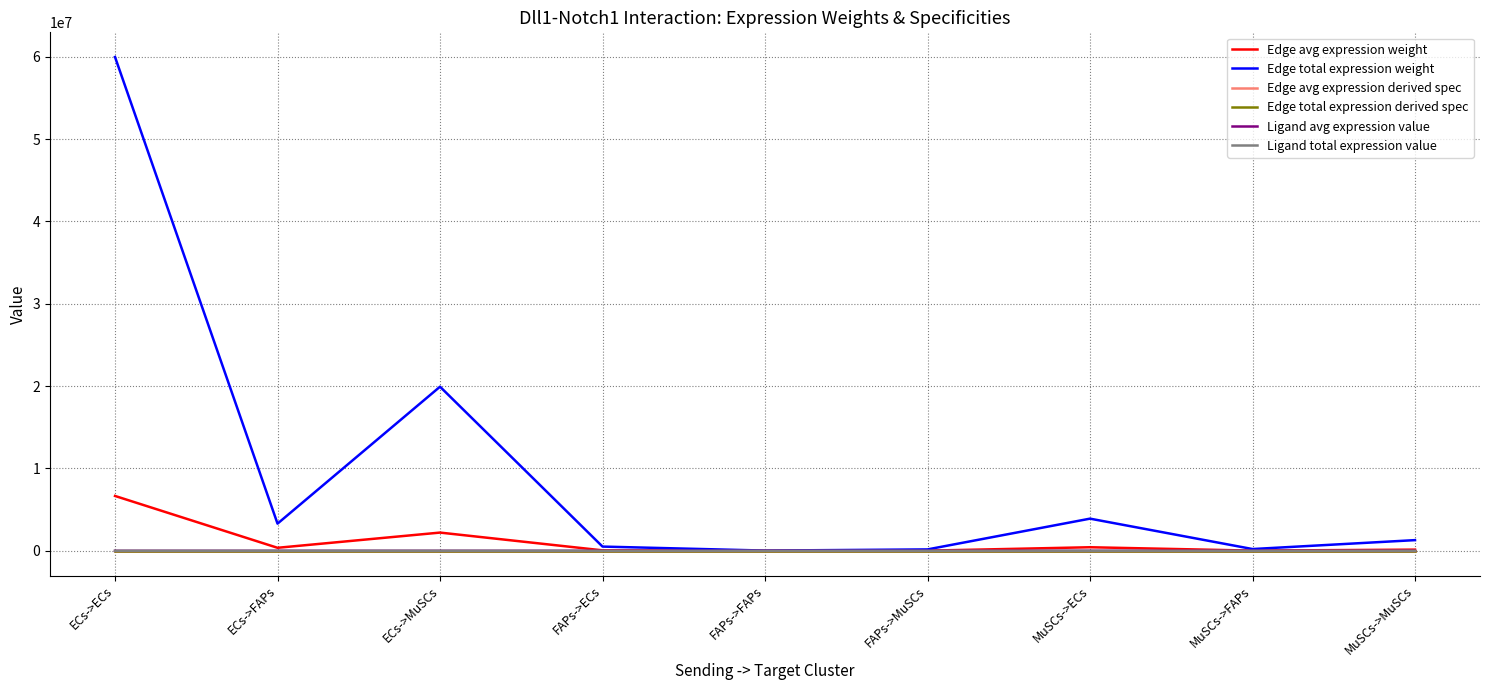

True or false: Ligand total expression value has more than 2 points higher than both neighbors.

False